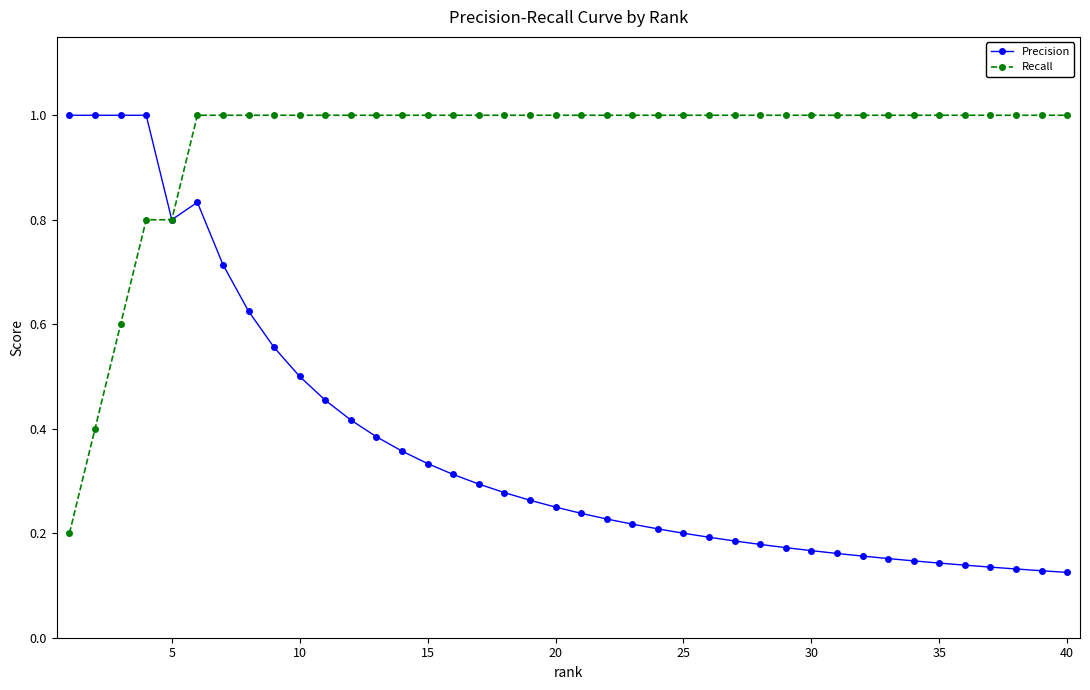

Rank the series by their average value, from lowest to highest.

Precision, Recall